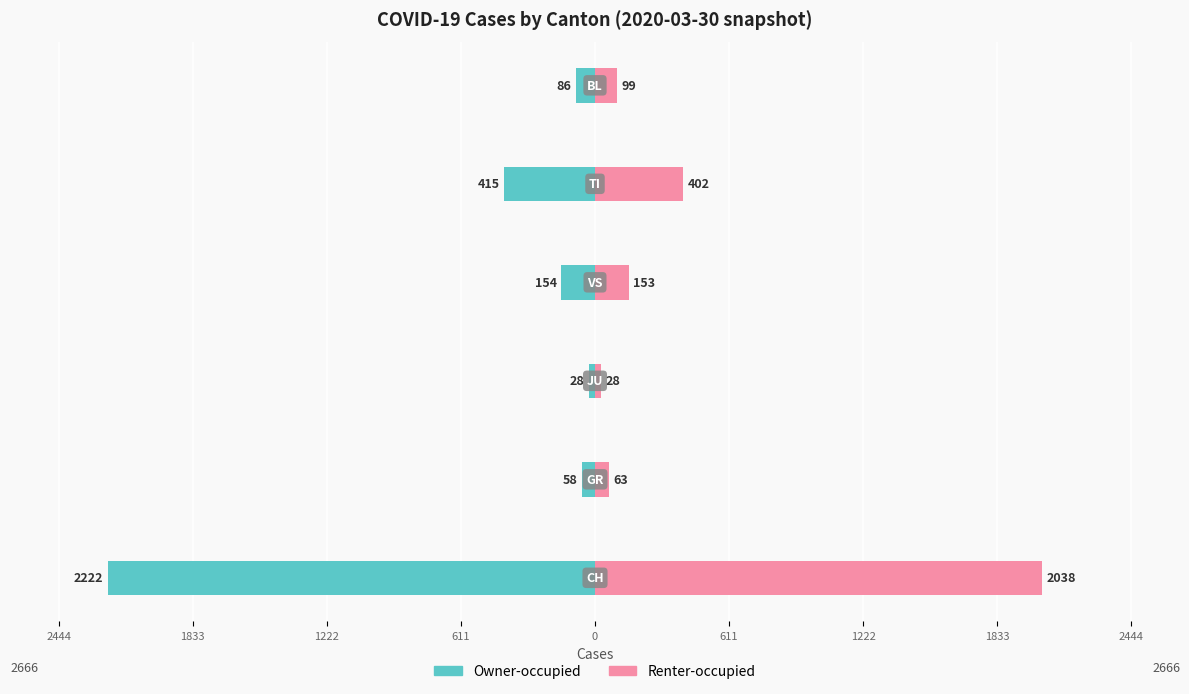

Reading left to right, list all the values displayed in this chart.

Owner-occupied: 2444=-2222	1833=-58	1222=-28	611=-154	0=-415	611=-86
Renter-occupied: 2444=2038	1833=63	1222=28	611=153	0=402	611=99